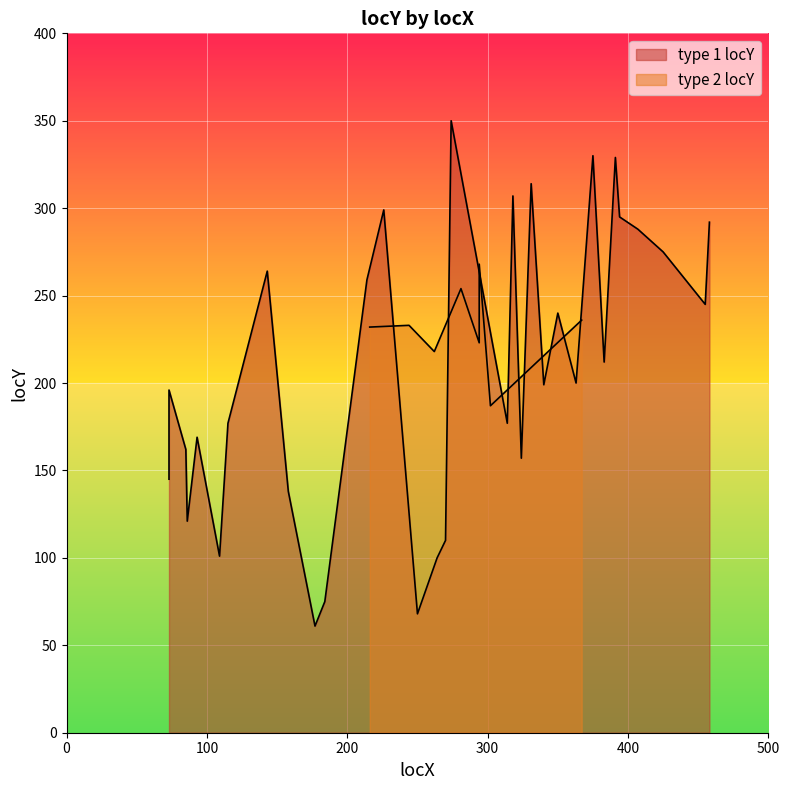

The value at 0 is 145. True or false?

True